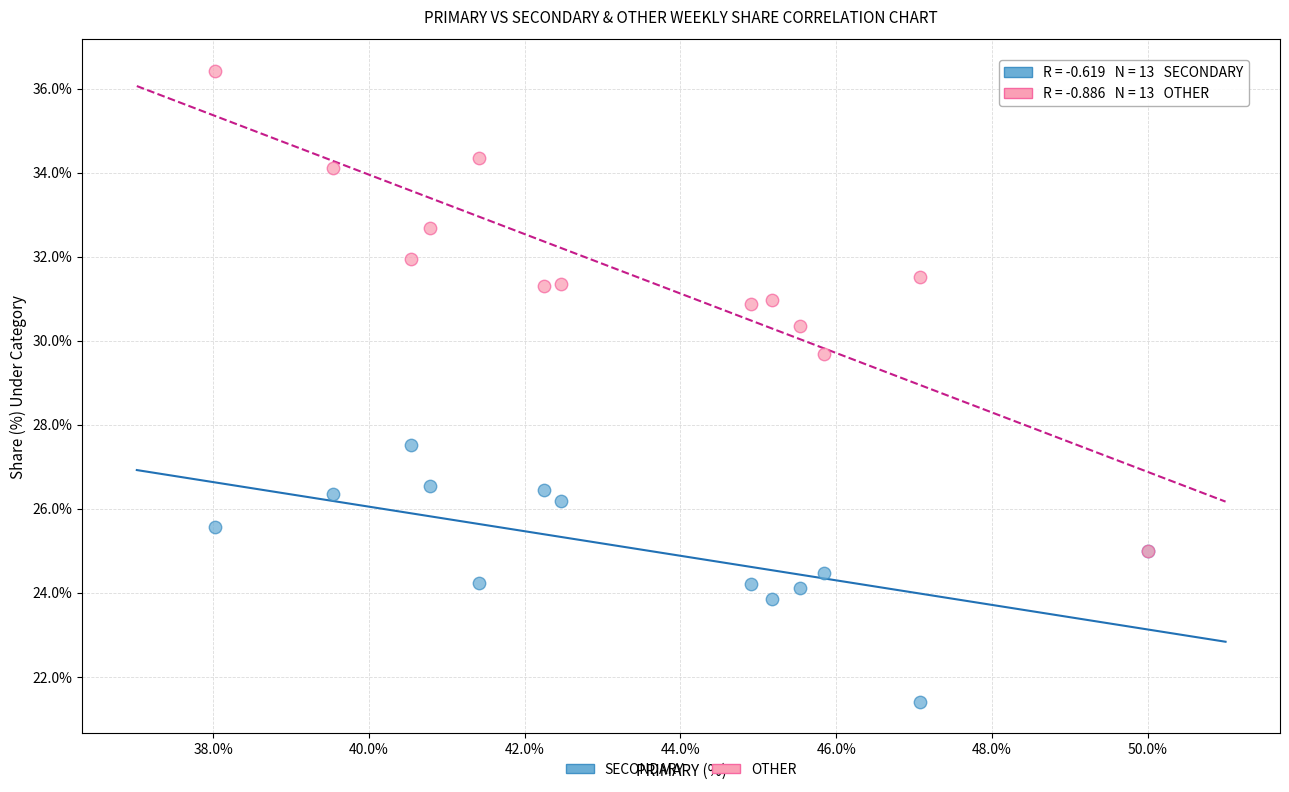

Across all series, what Y value is closest to 28?

27.5